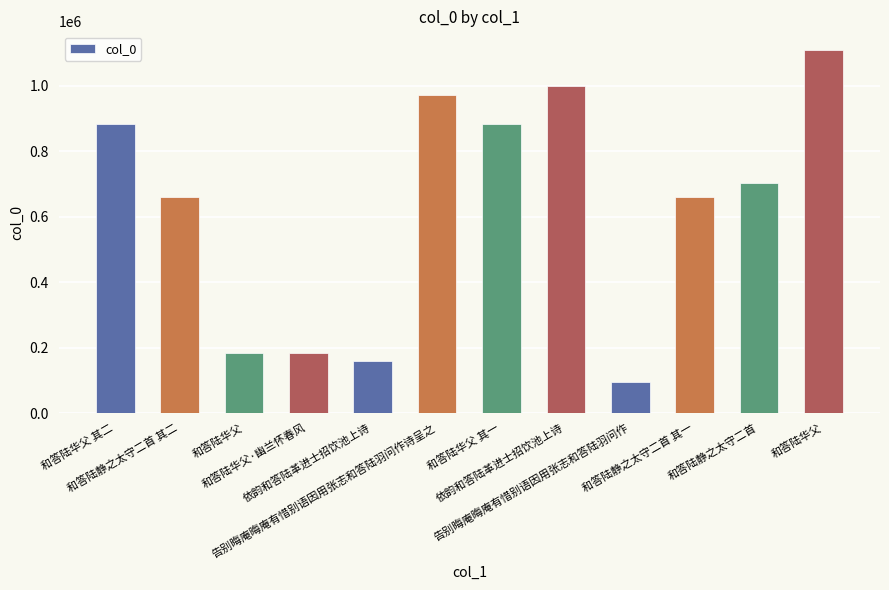

Is it true that the value at 和答陆华父 is 1110355?

True